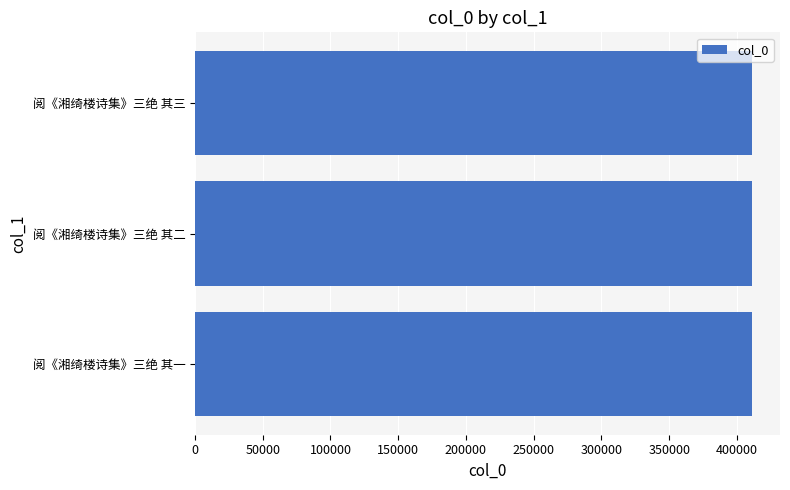

Approximately how many times larger is the value at 阅《湘绮楼诗集》三绝 其二 compared to 阅《湘绮楼诗集》三绝 其三?

1.0